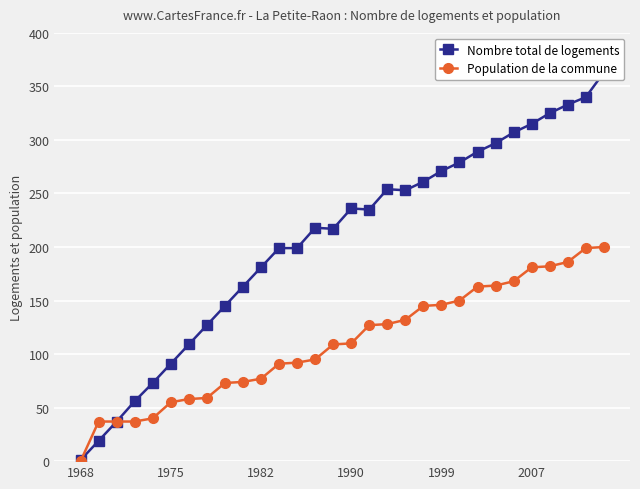

What is the highest value of the Population de la commune series?

200